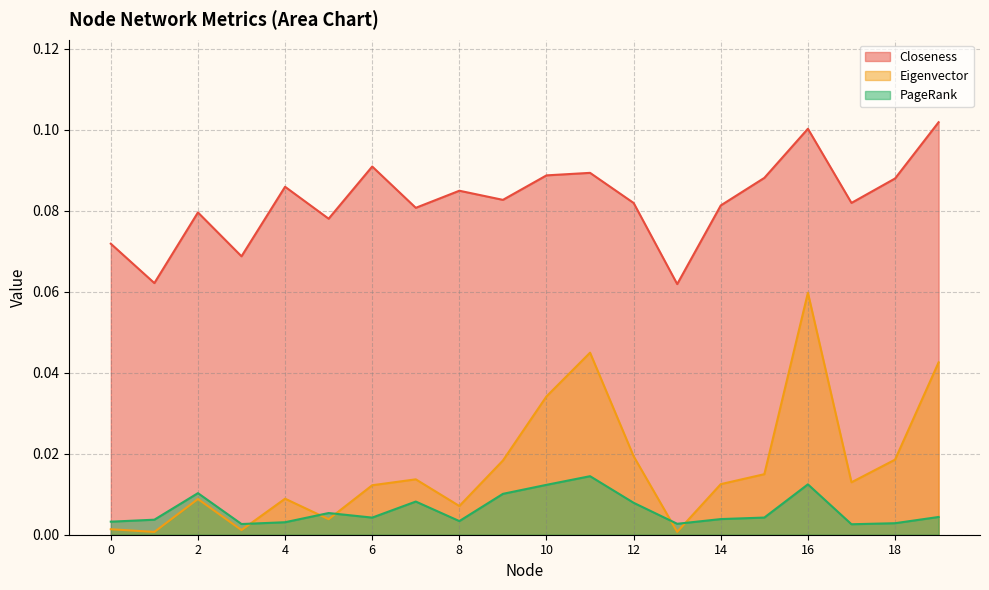

Which series changed the most between 2 and 9?

Eigenvector